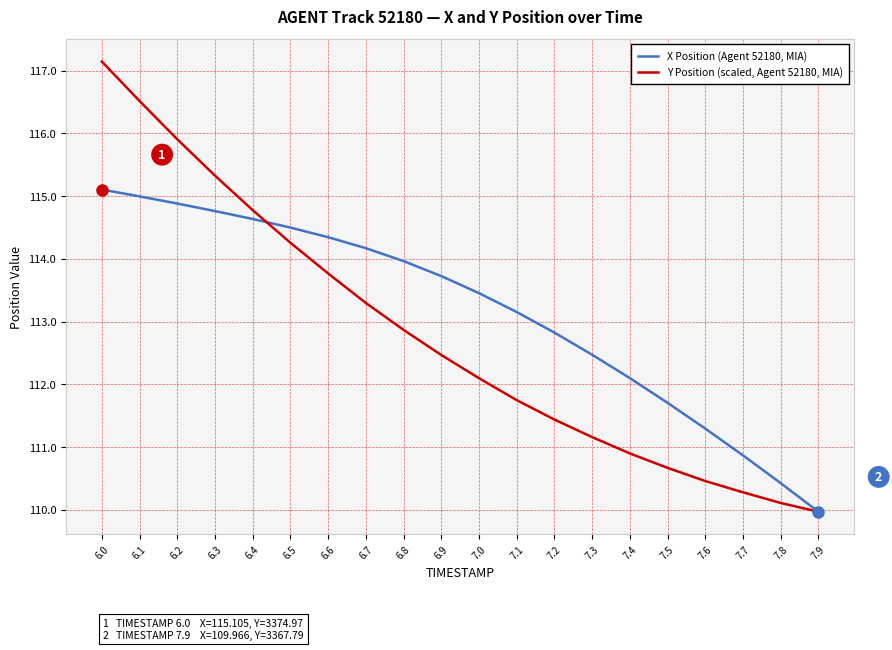

What is the highest value of the X Position (Agent 52180, MIA) series?

115.1